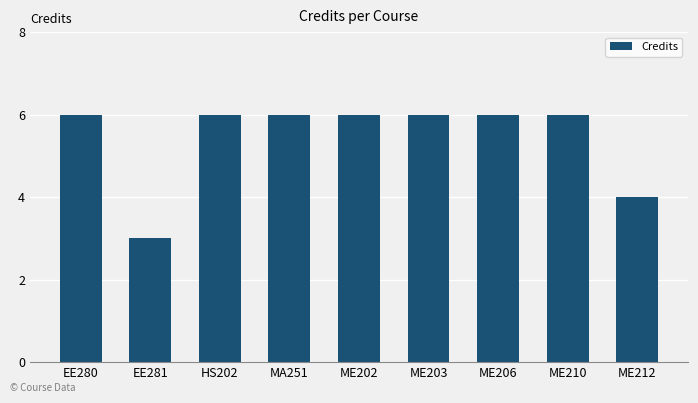

What is the label of the 5th bar from the left?

ME202